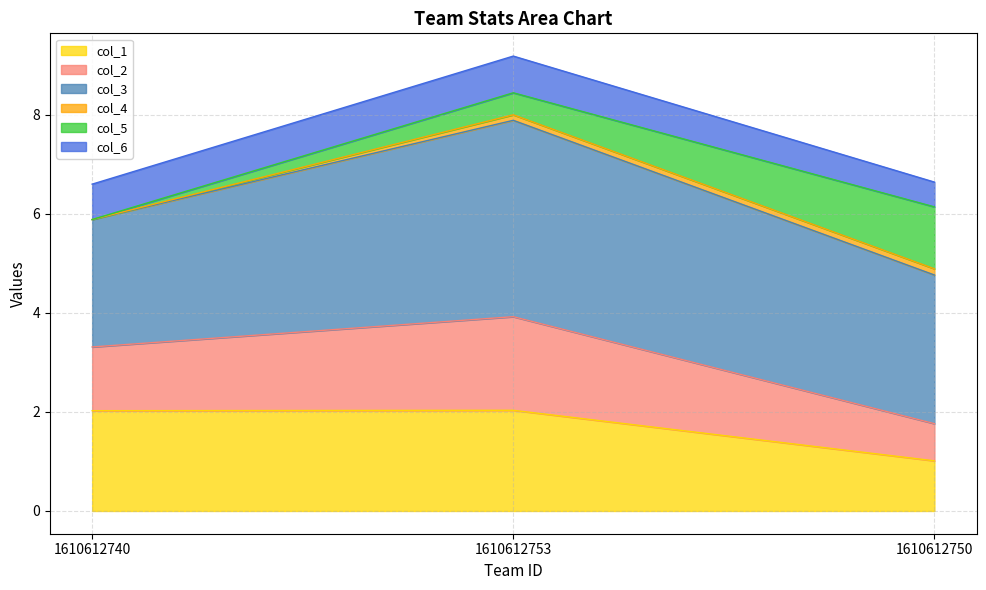

True or false: col_1 has a value of 3.3 at 1610612753.

False